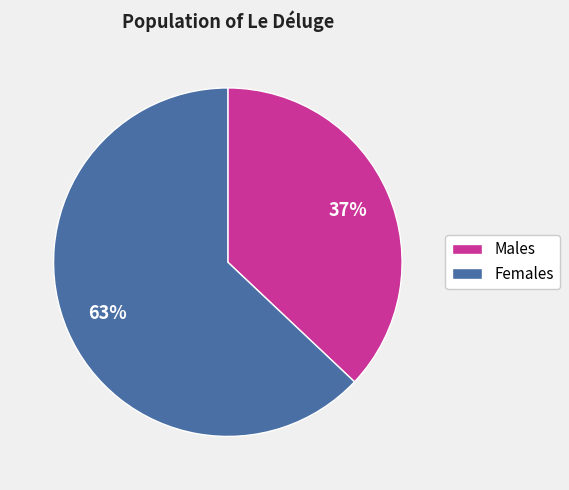

Is there any slice that represents more than half of the pie?

Yes